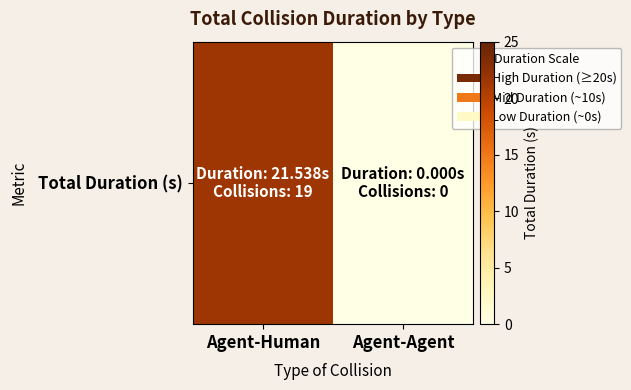

Is it true that the value at Agent-Agent is -10.4?

False